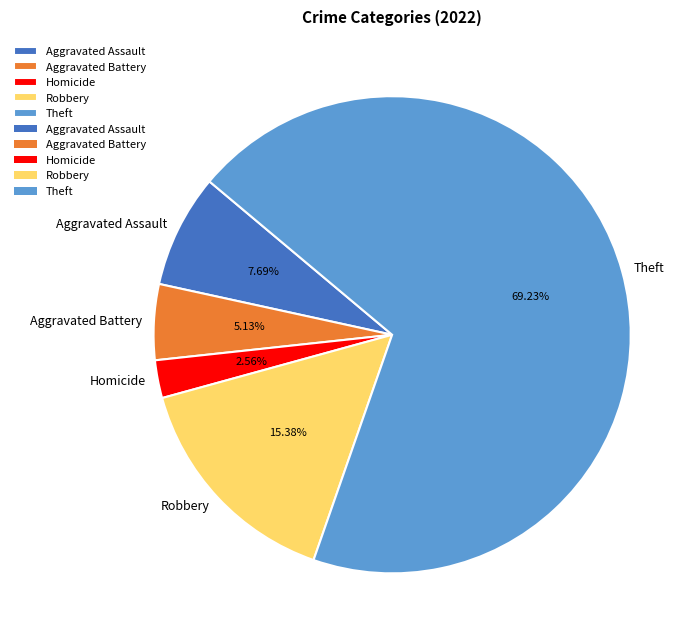

Is it true that Aggravated Assault is 8% of the pie?

True